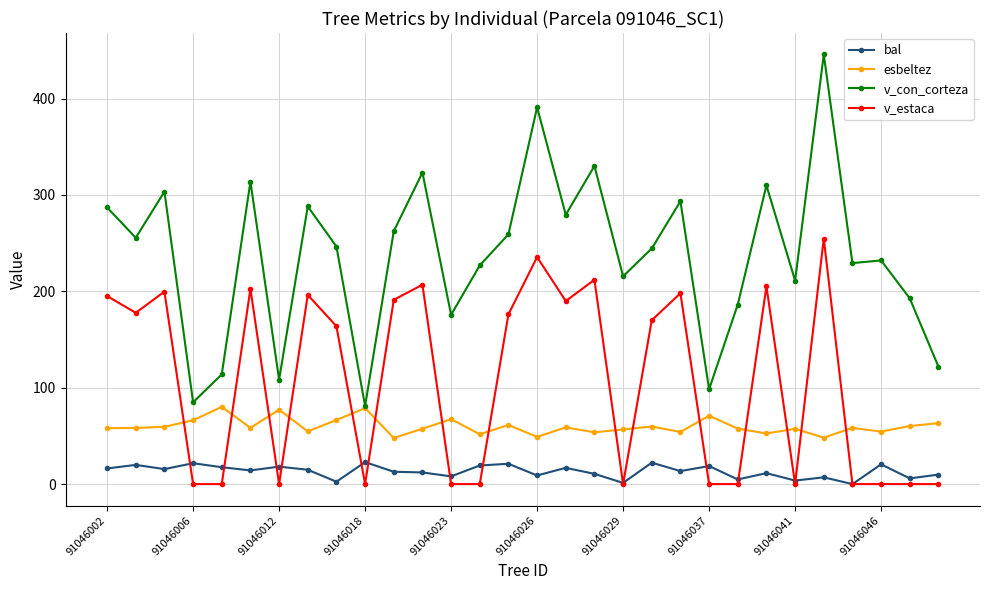

What are all the series names shown in the legend?

bal, esbeltez, v_con_corteza, v_estaca